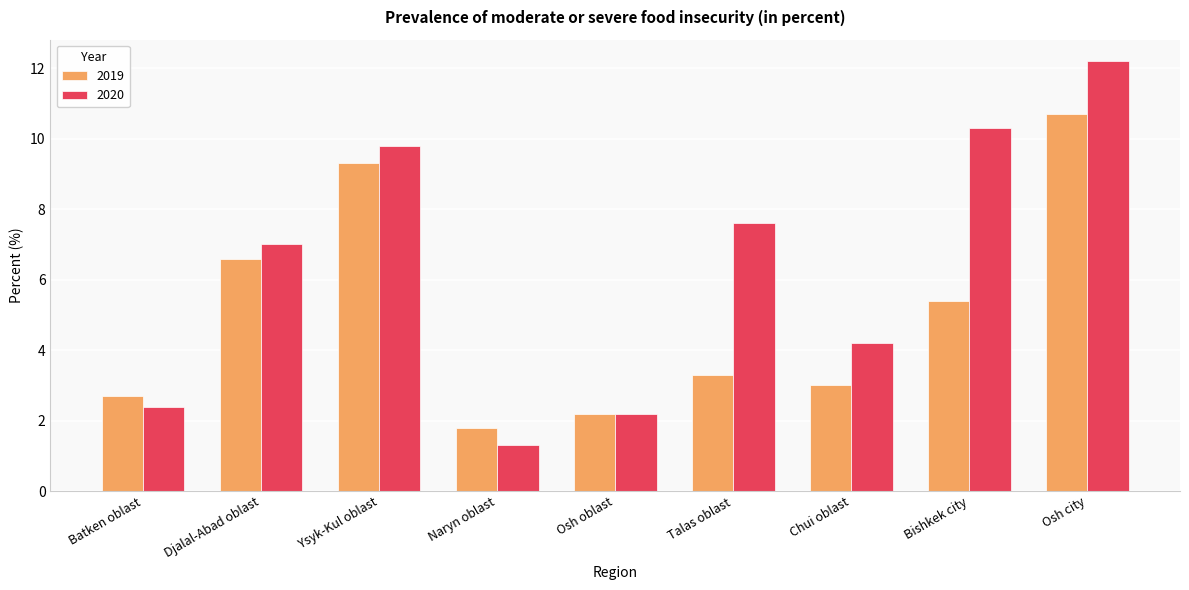

What is the label of the 8th bar from the left?

Bishkek city